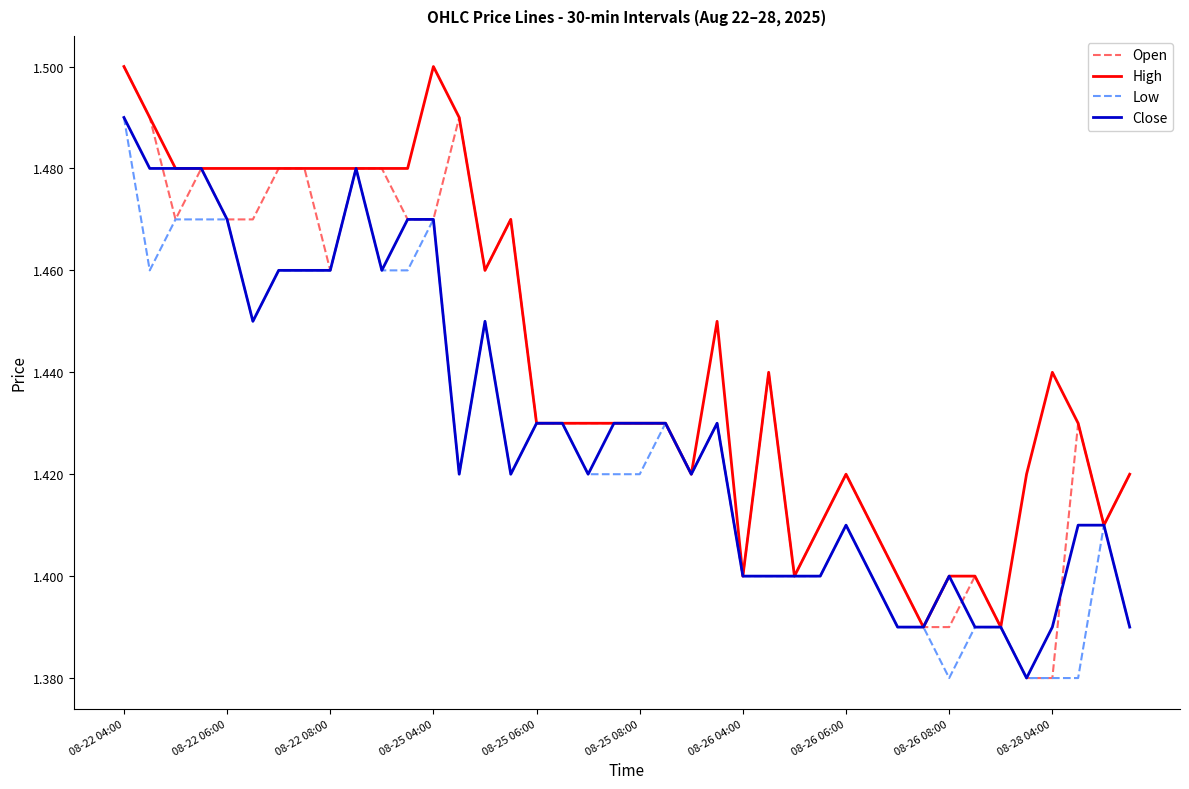

Which series has the largest total across all categories?

High